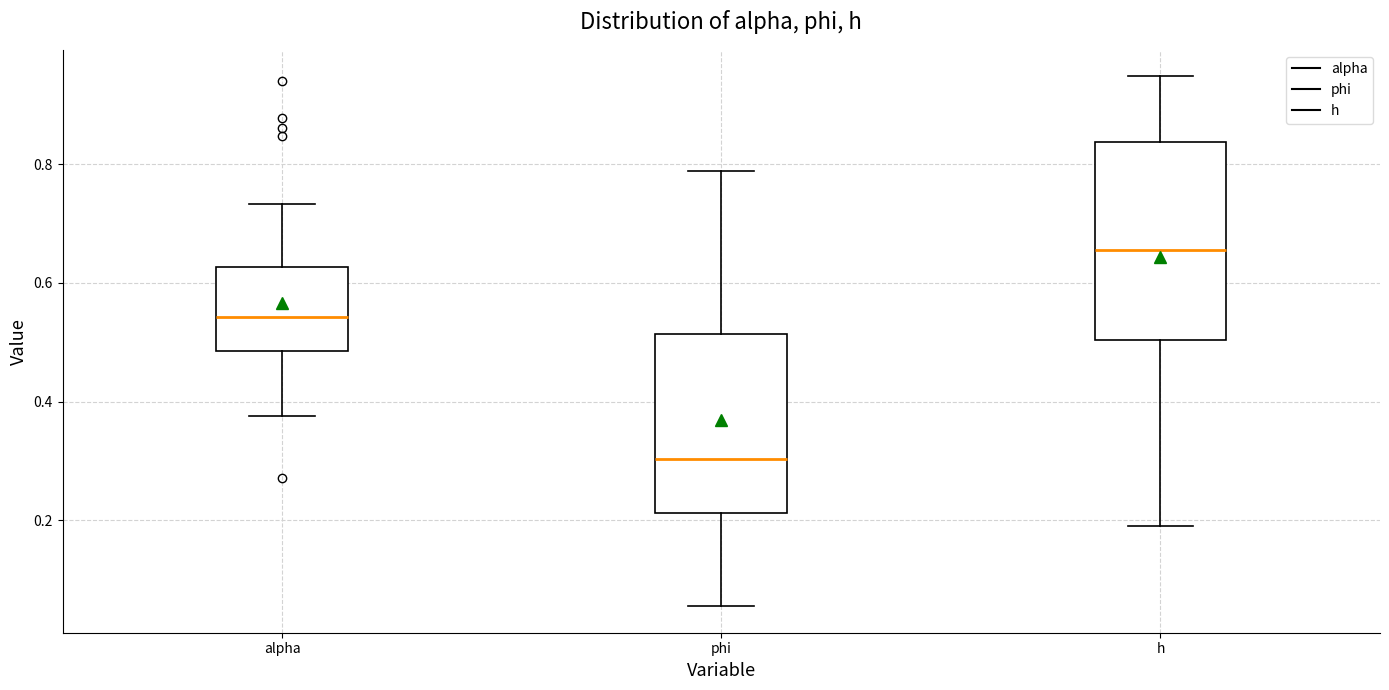

Where does the upper whisker of the box for alpha end on the y-axis? The values are not printed on the chart, so give them approximately, as read against the axis.

0.74